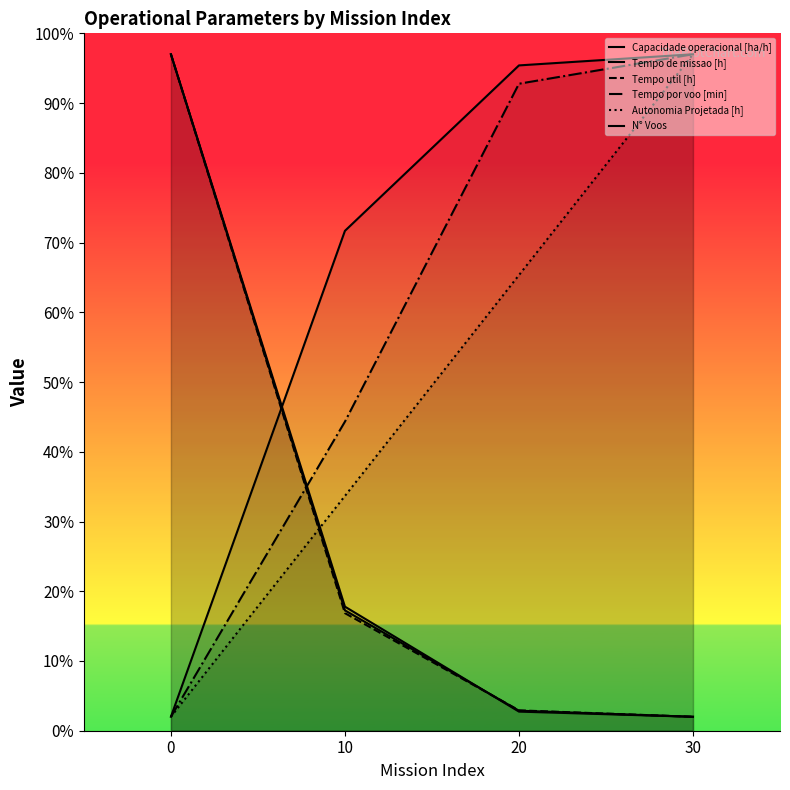

True or false: Capacidade operacional [ha/h] and Autonomia Projetada [h] intersect in this chart.

False